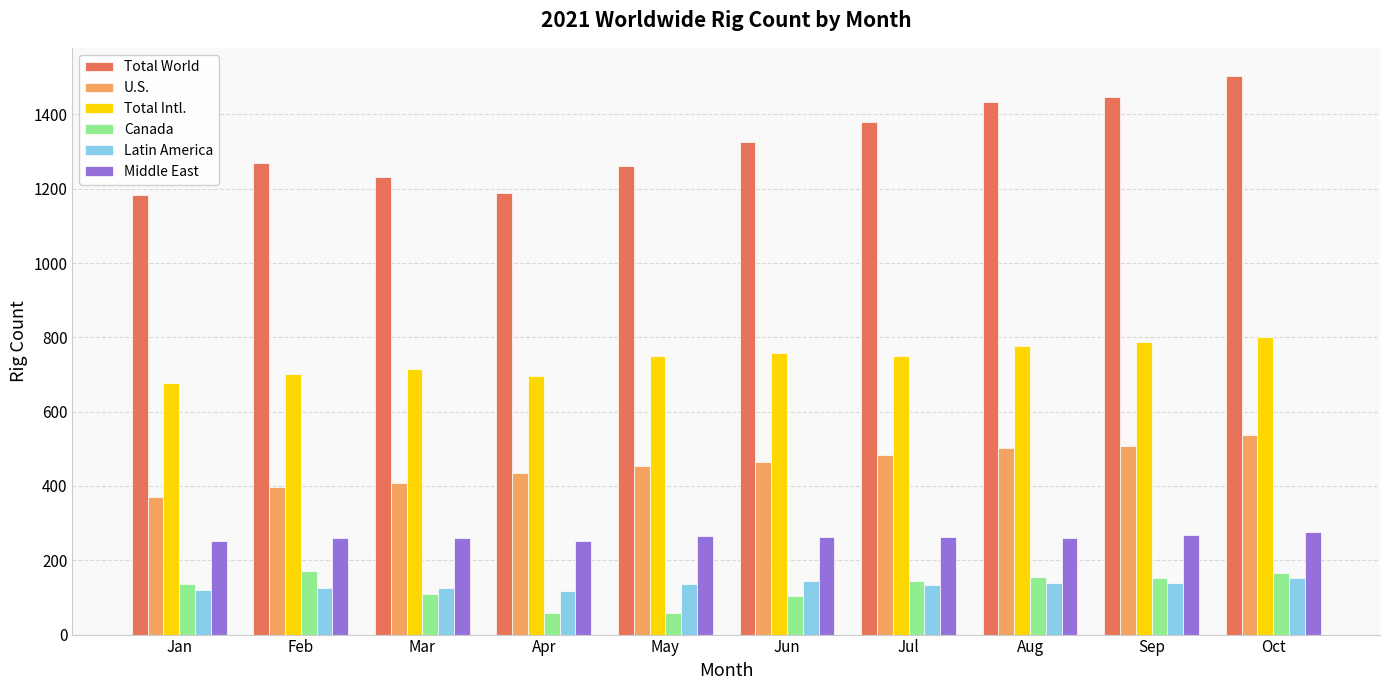

What is the difference between the second highest and second lowest values in the Latin America series?

24